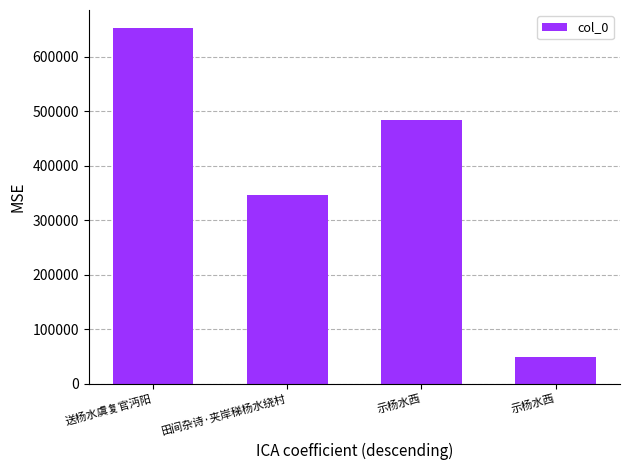

What value does the data have at 示杨水西, to the nearest 50?

484550